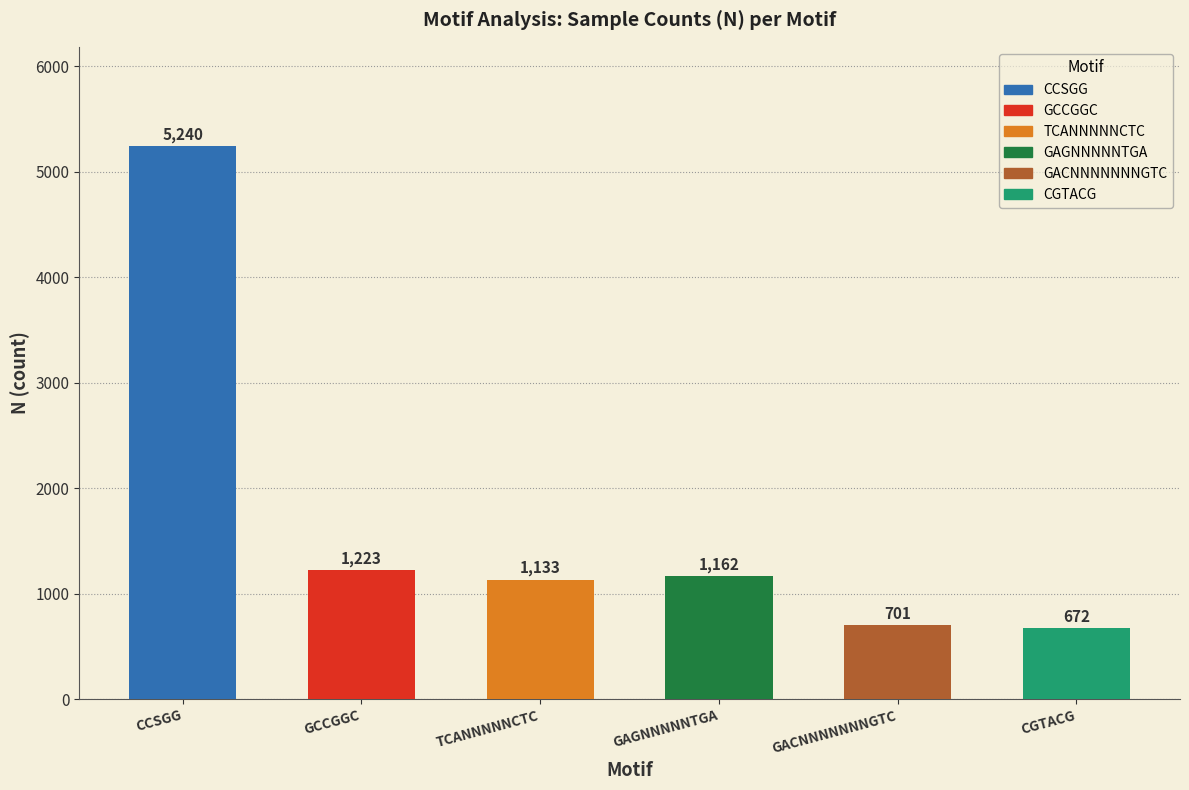

List the labels in order of N value, smallest first.

CGTACG, GACNNNNNNNGTC, TCANNNNNCTC, GAGNNNNNTGA, GCCGGC, CCSGG